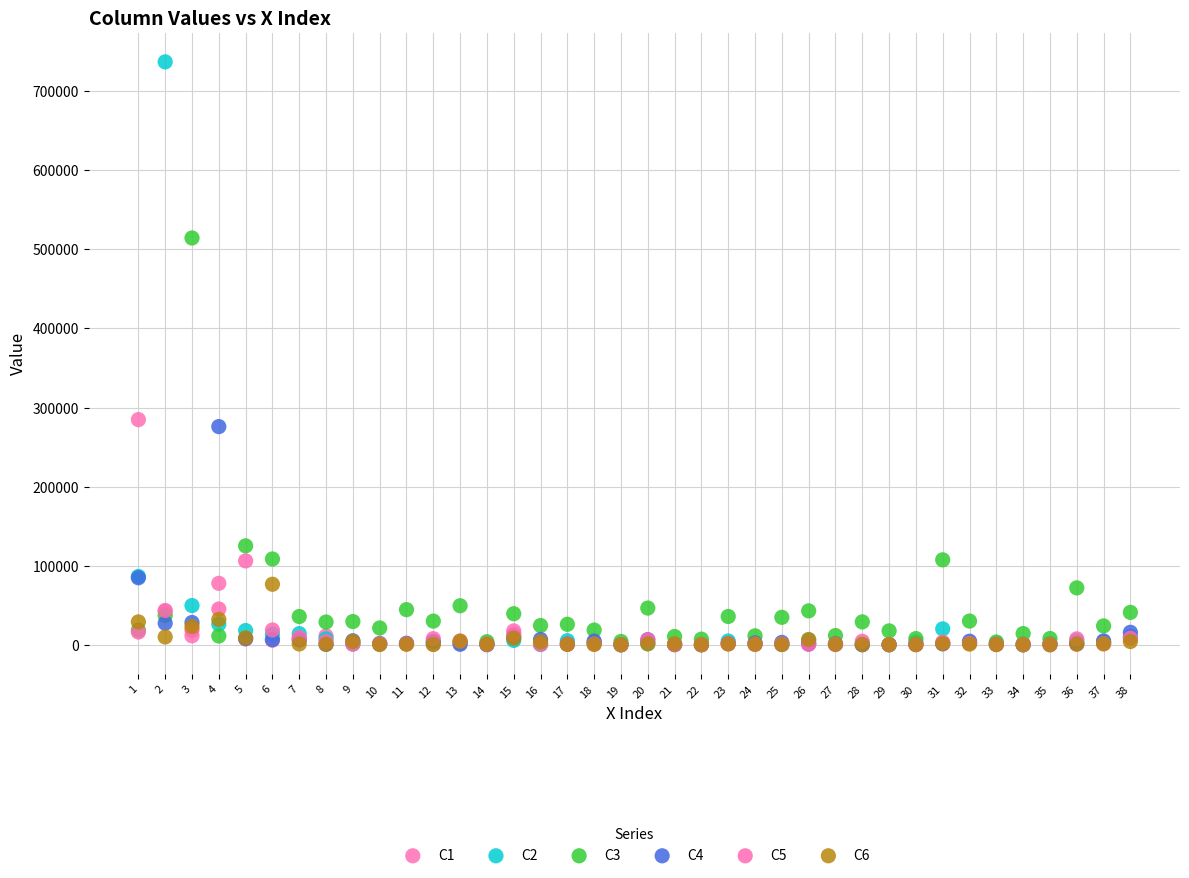

Across all series, what Y value is closest to 368474?

284688.8